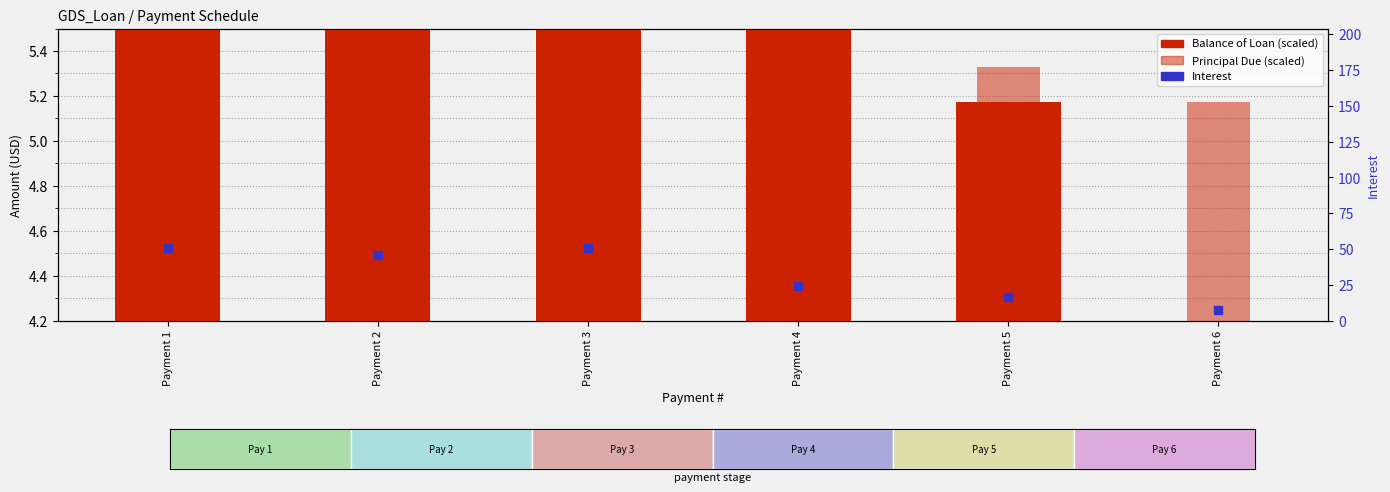

At which category is the sum across all series the highest?

Payment 1